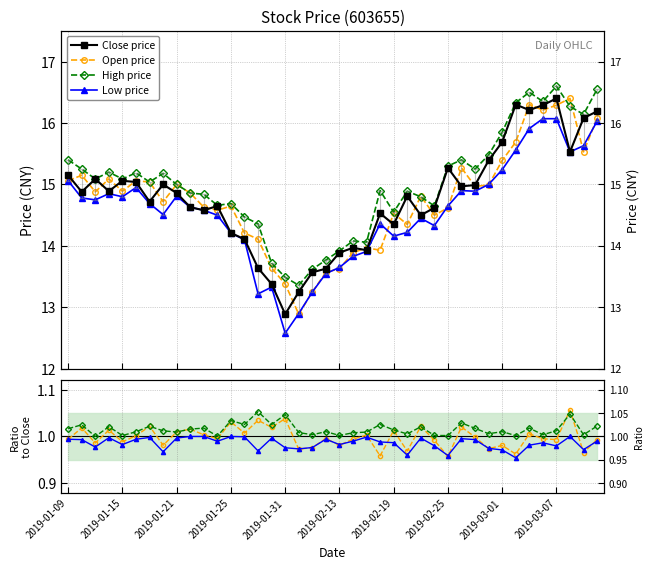

Reading left to right, list all the values displayed in this chart.

close: 15.2	14.9	15.1	14.9	15.1	15.0	14.7	15.0	14.9	14.6	14.6	14.7	14.2	14.1	13.6	13.4	12.9	13.2	13.6	13.6	13.9	14.0	13.9	14.5	14.3	14.8	14.5	14.6	15.3	15.0	15.0	15.4	15.7	16.3	16.2	16.3	16.4	15.5	16.1	16.2
open: 15.1	15.2	14.9	15.1	14.9	15.1	15.0	14.7	15.0	14.9	14.6	14.6	14.7	14.2	14.1	13.6	13.4	12.9	13.2	13.6	13.6	13.9	14.0	13.9	14.5	14.3	14.8	14.5	14.6	15.3	15.0	15.0	15.4	15.7	16.3	16.2	16.3	16.4	15.5	16.1
high: 15.4	15.2	15.1	15.2	15.1	15.2	15.0	15.2	15.0	14.9	14.8	14.7	14.7	14.5	14.4	13.7	13.5	13.4	13.6	13.8	13.9	14.1	14.1	14.9	14.6	14.9	14.8	14.7	15.3	15.4	15.2	15.5	15.8	16.3	16.5	16.4	16.6	16.3	16.1	16.6
low: 15.1	14.8	14.8	14.8	14.8	14.9	14.7	14.5	14.8	14.6	14.6	14.5	14.2	14.1	13.2	13.3	12.6	12.9	13.2	13.6	13.7	13.8	13.9	14.4	14.2	14.2	14.4	14.3	14.7	14.9	14.9	15.0	15.2	15.6	15.9	16.1	16.1	15.5	15.6	16.0